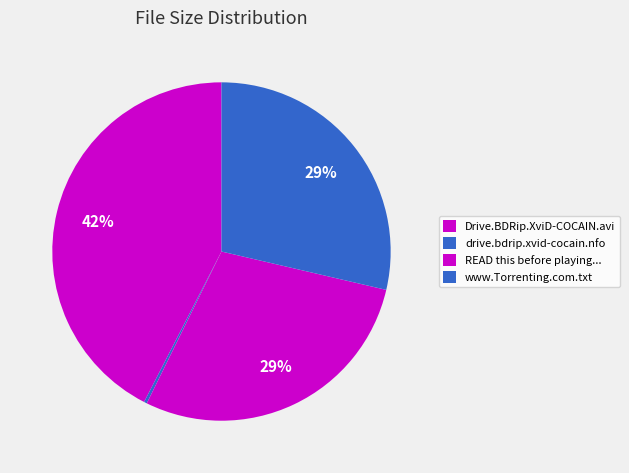

Does Drive.BDRip.XviD-COCAIN.avi represent more than half of the total?

No